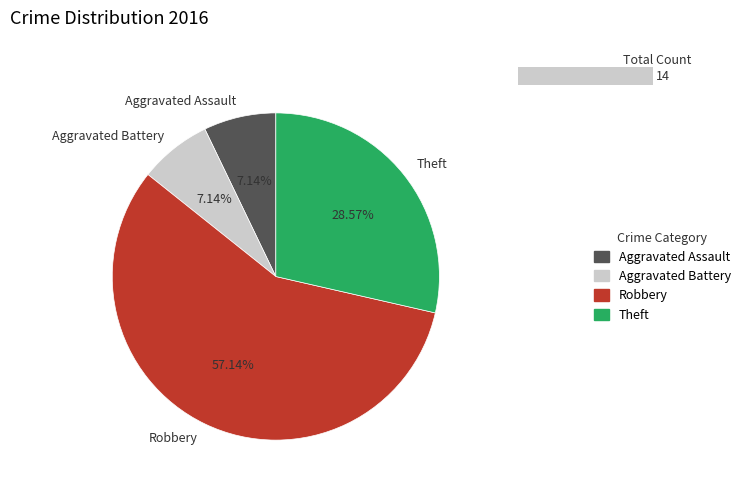

Is it true that Theft is 29% of the pie?

True